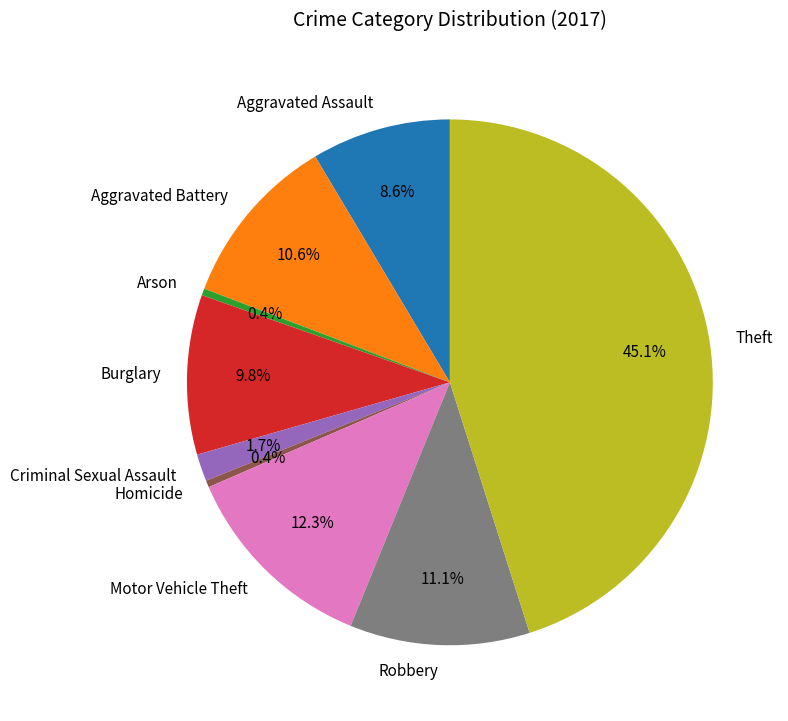

Which slice is the largest?

Theft